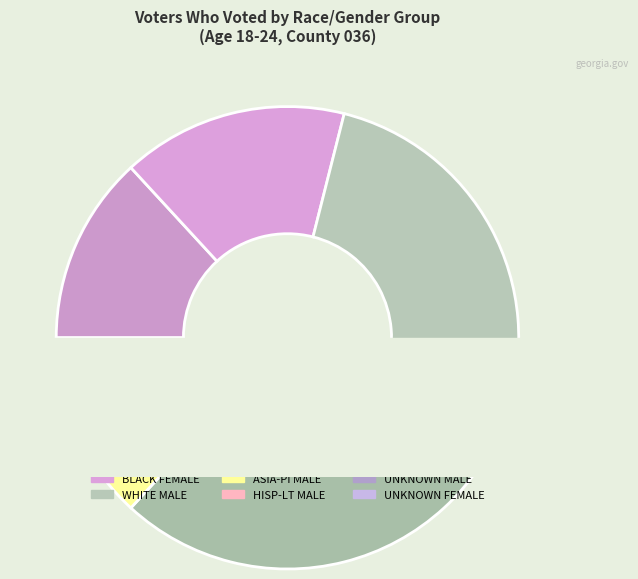

Do BLACK MALE and ASIA-PI FEMALE together represent more than half of the pie?

No